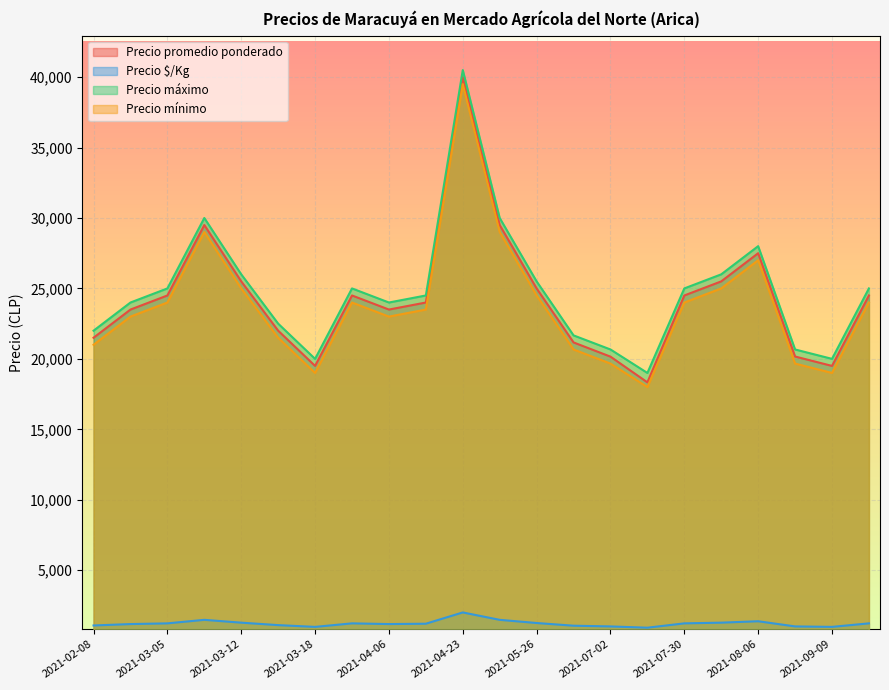

What is the sum of the Precio promedio ponderado values at 2021-02-12 and 2021-08-20?

42000